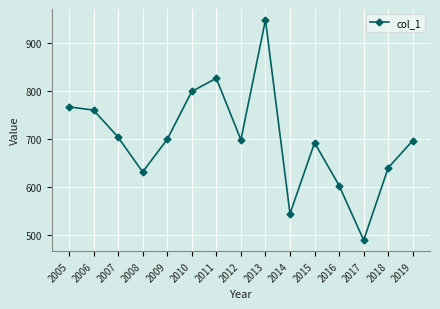

At which category does the chart reach its peak across all series?

2013